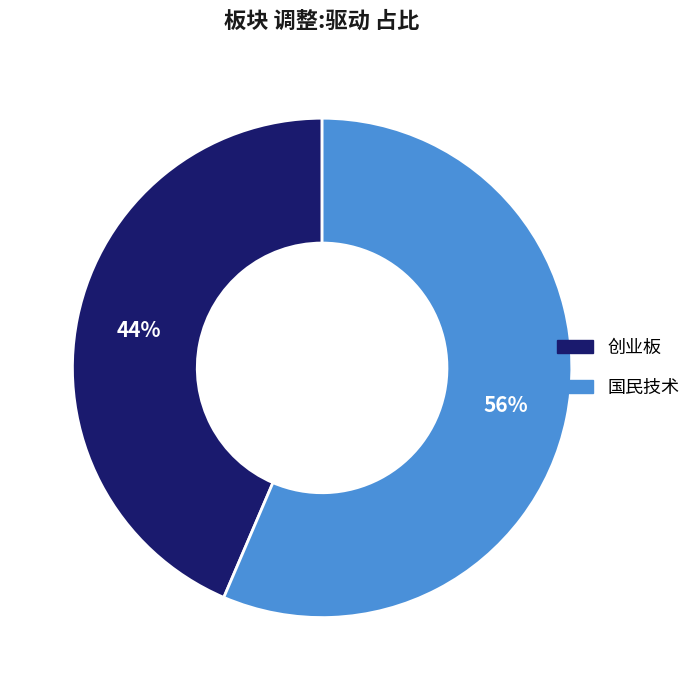

Which category has the biggest portion of the pie?

国民技术